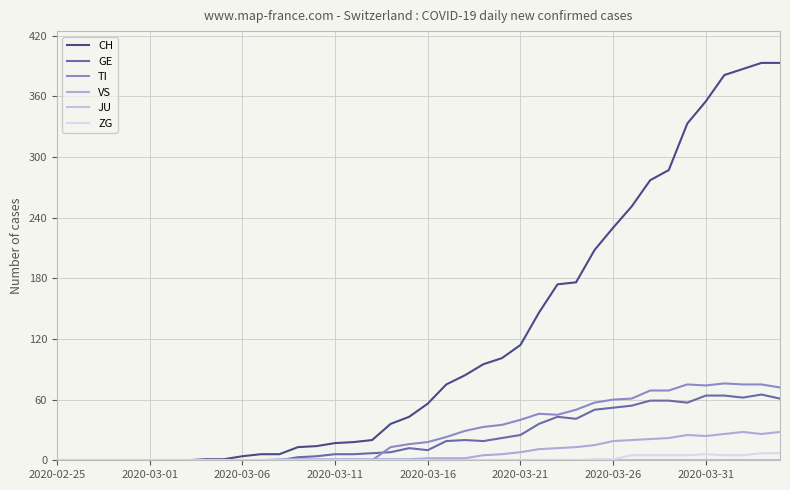

True or false: ZG and GE cross at least once.

False